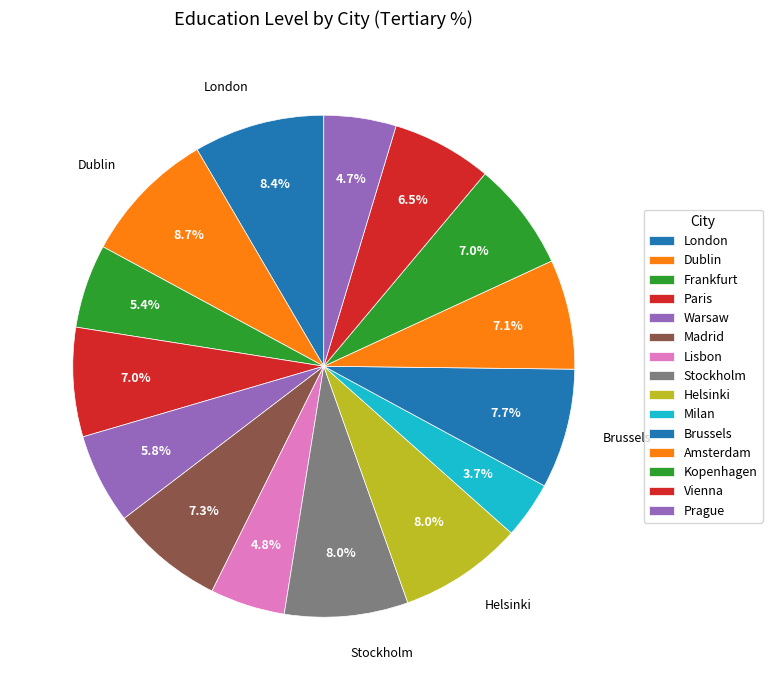

Which category has the smallest portion of the pie?

Milan